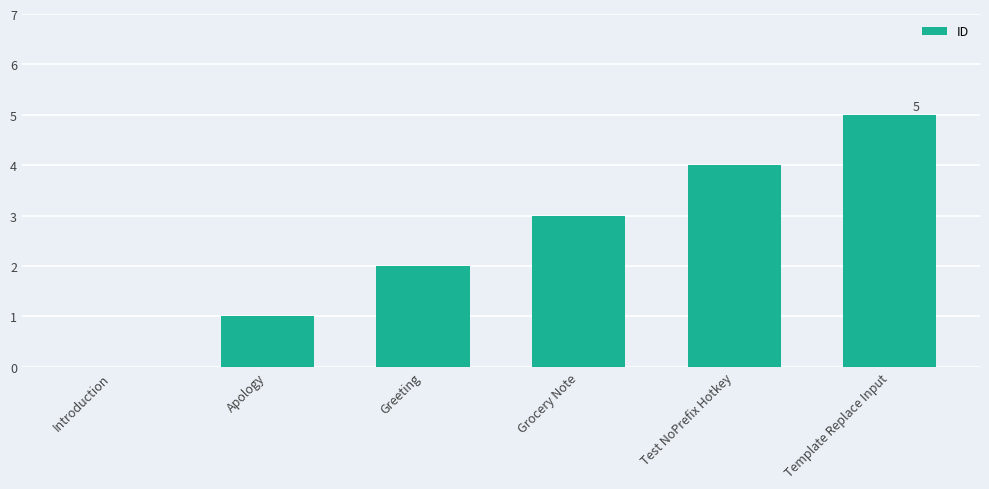

What is the sum of the values at Test NoPrefix Hotkey and Grocery Note?

7